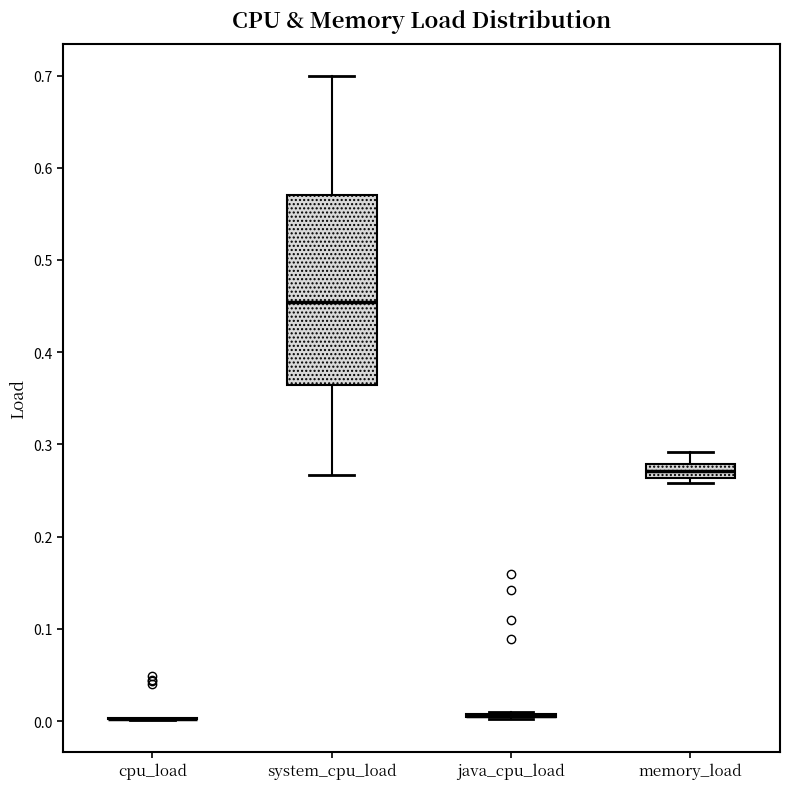

Reading left to right, transcribe this box plot: for each box, give where its median line is, the range the box spans, and where its two whiskers end, as read against the y-axis. The values are not printed on the chart, so give them approximately, as read against the axis.

cpu_load: box collapsed to a line at 0.00, whiskers 0.00 to 0.00
system_cpu_load: median 0.45, box 0.36 to 0.57, whiskers 0.27 to 0.70
java_cpu_load: box collapsed to a line at 0.01, whiskers 0.00 to 0.01
memory_load: median 0.27, box 0.26 to 0.28, whiskers 0.26 (just below the box's lower edge) to 0.29